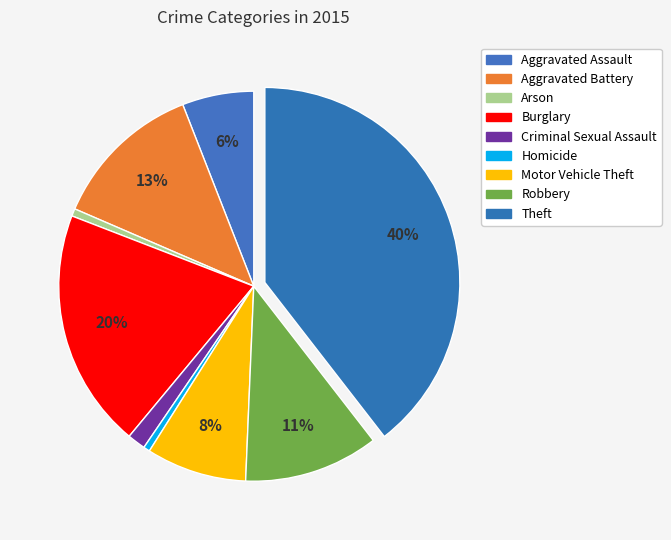

Is there a majority slice in this chart?

No